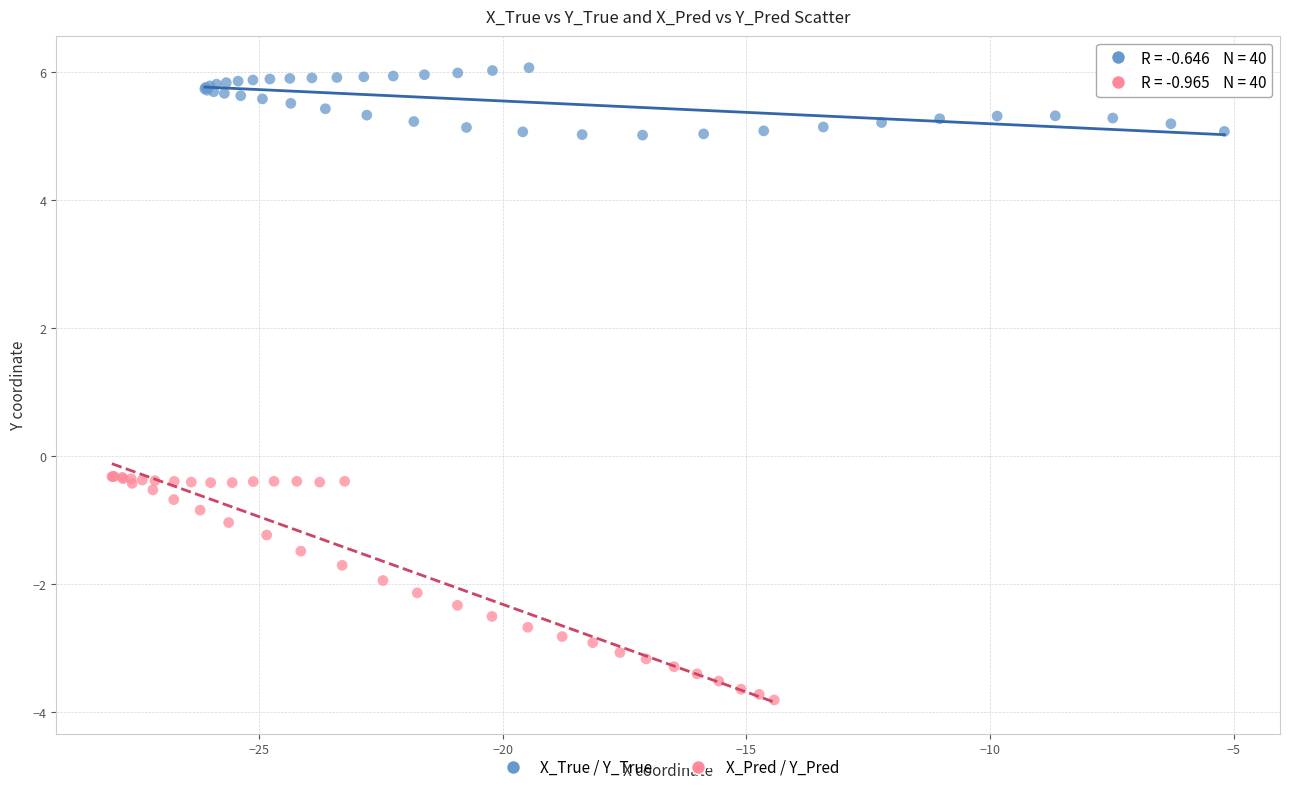

Which series contains the highest Y value?

X_True / Y_True